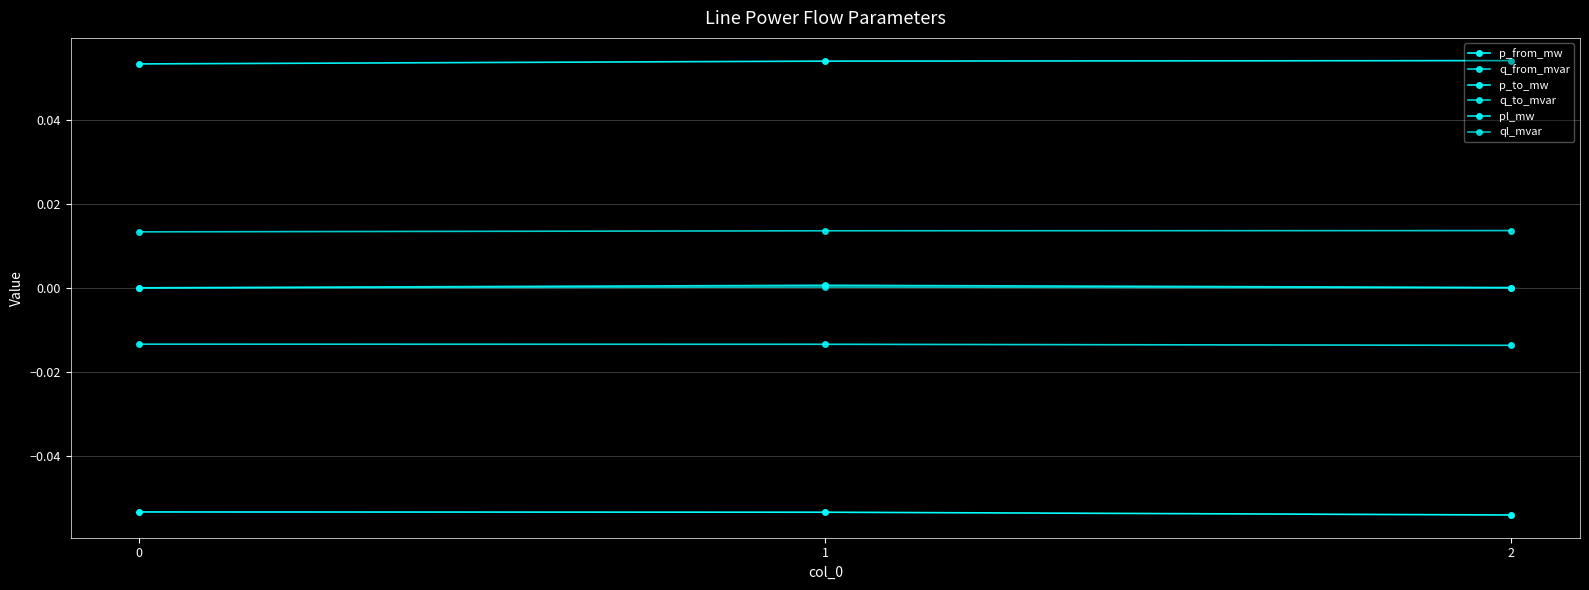

What is the average value of the p_from_mw series?

-0.1